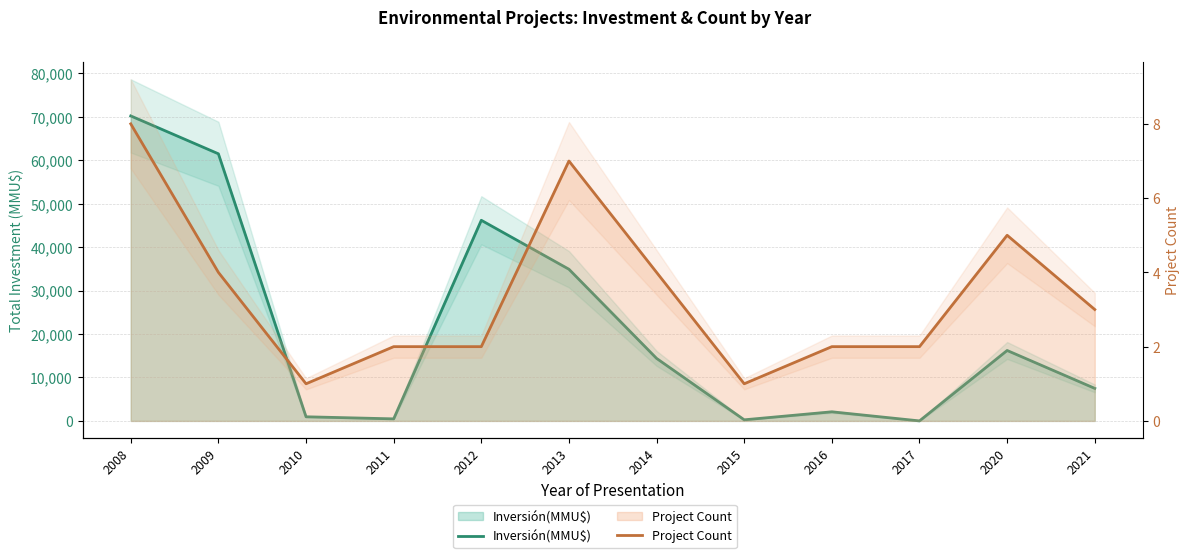

Between 2015 and 2020, which series saw the biggest shift?

Inversión(MMU$)